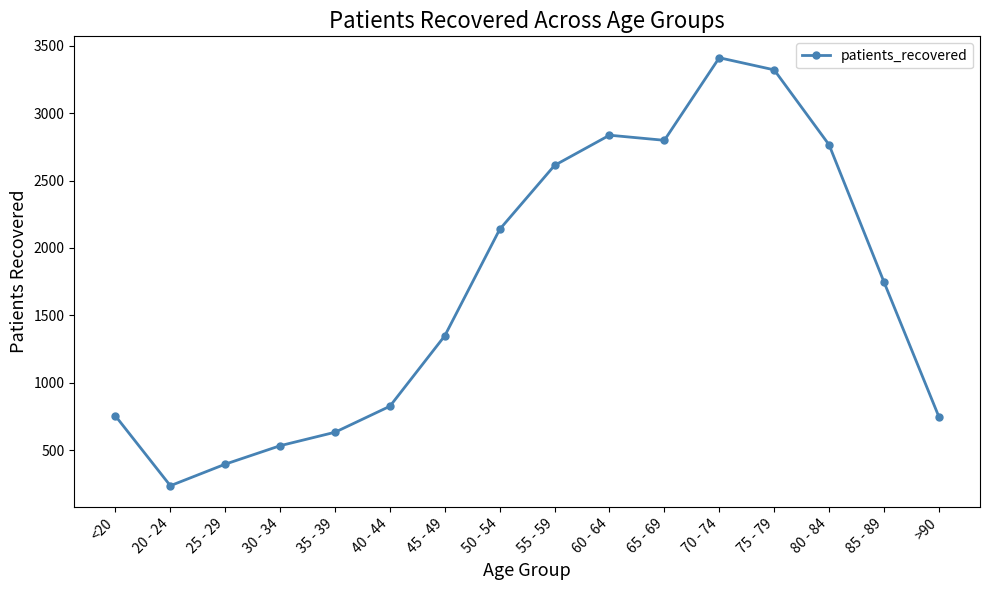

Between 60 - 64 and 85 - 89, which is larger?

60 - 64